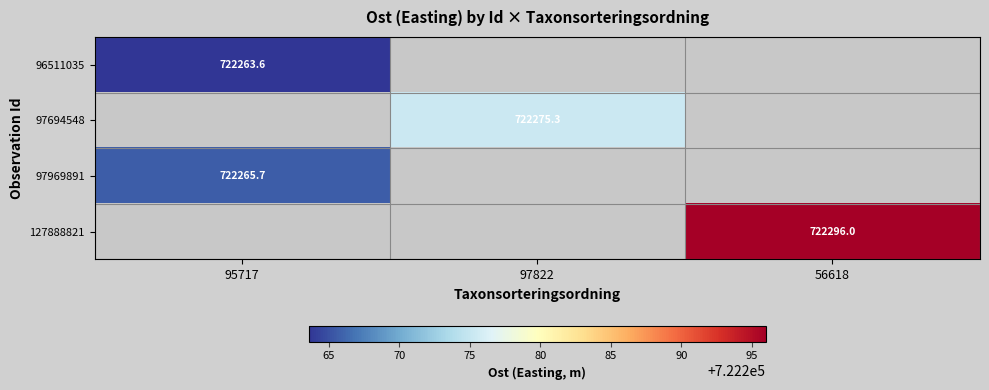

The value of 97694548 at 97822 is 722275.3. True or false?

True